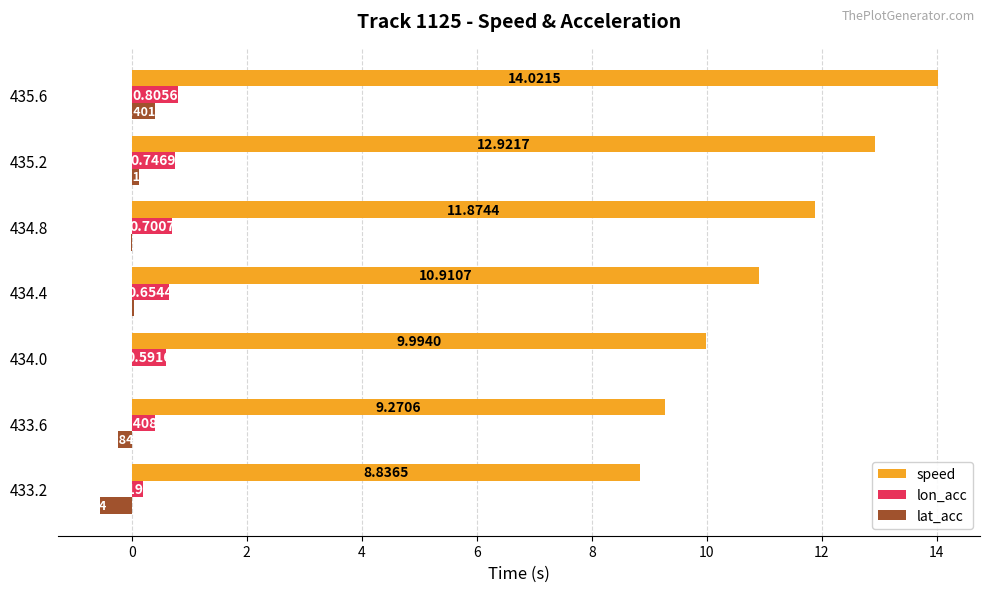

Between 435.2 and 435.6, which series saw the biggest shift?

speed